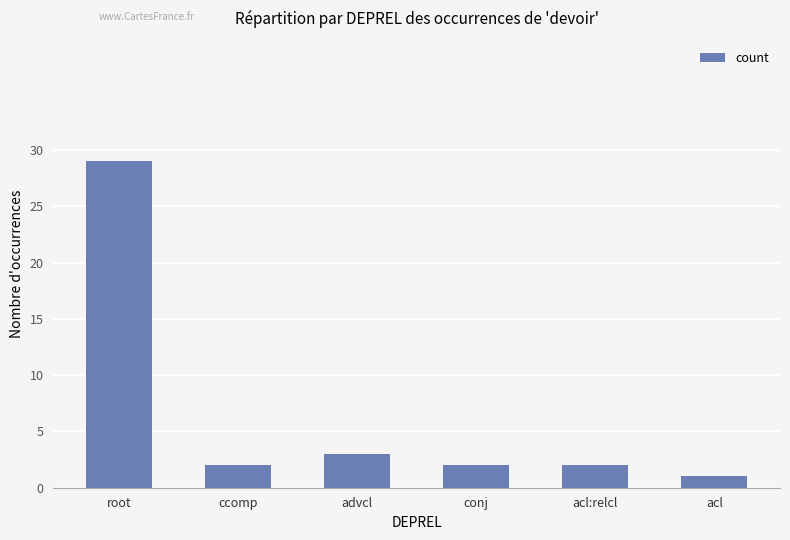

What is the label of the 3rd bar from the left?

advcl